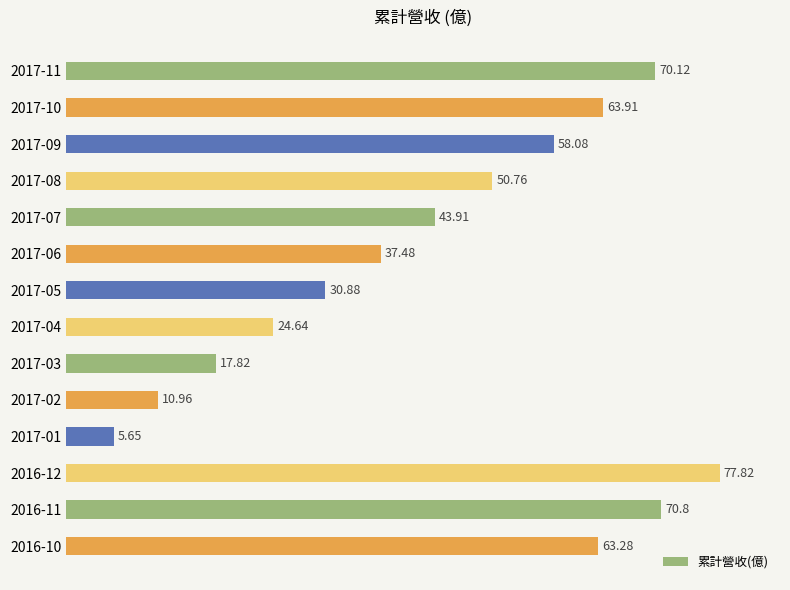

What is the greatest value displayed?

77.8